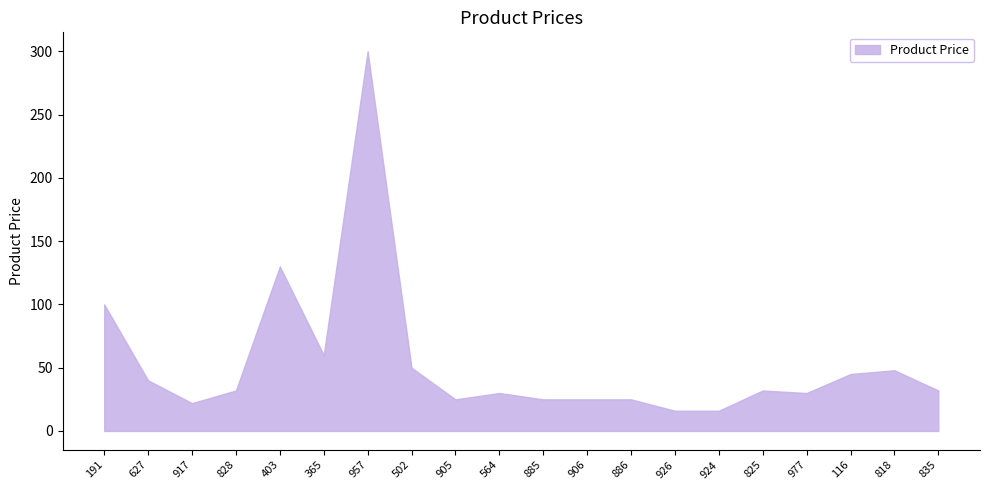

What position from the left is 825?

16